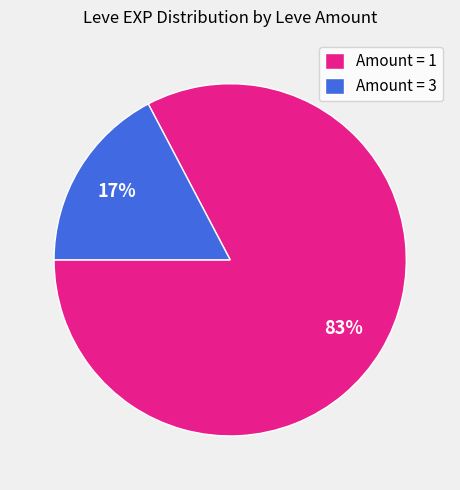

Is it true that Amount = 3 is 30% of the pie?

False